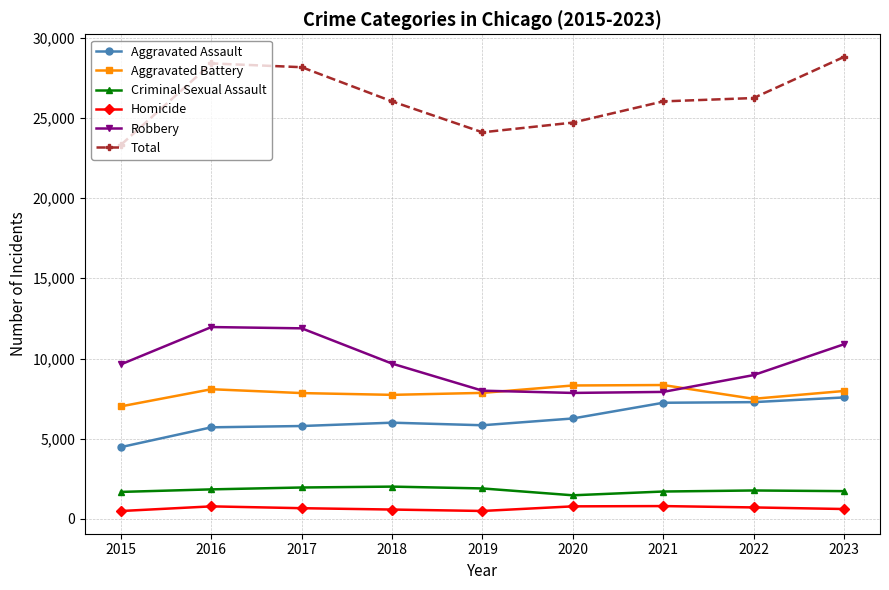

What is the maximum value shown in the chart?

28789